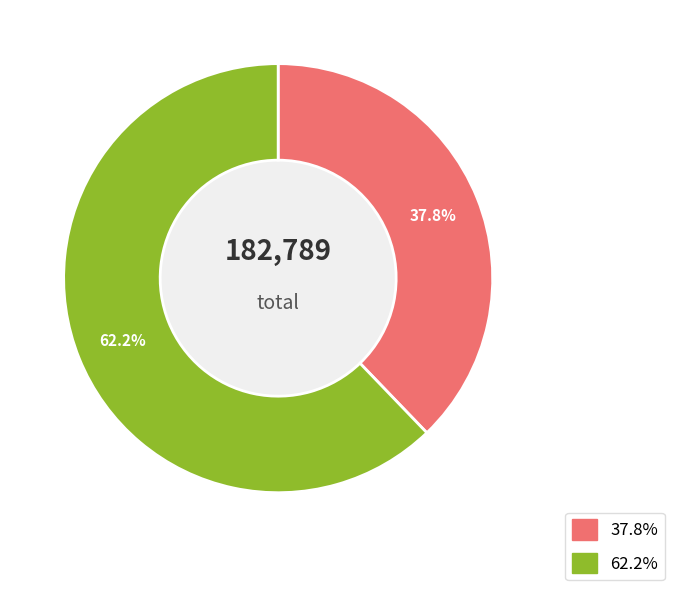

Is there any slice that represents more than half of the pie?

Yes